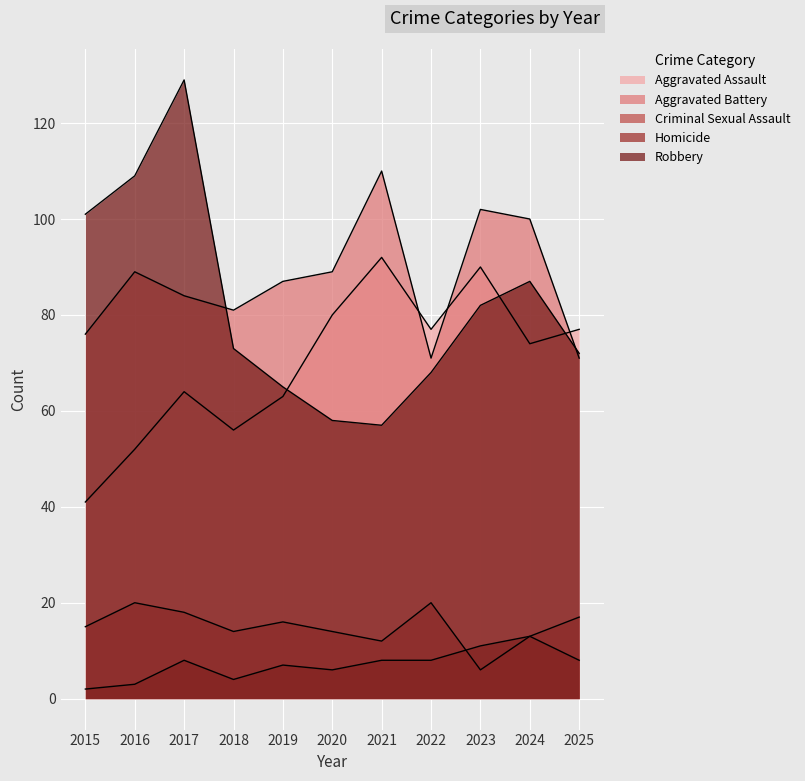

Does the chart display data point markers on the line(s)?

No